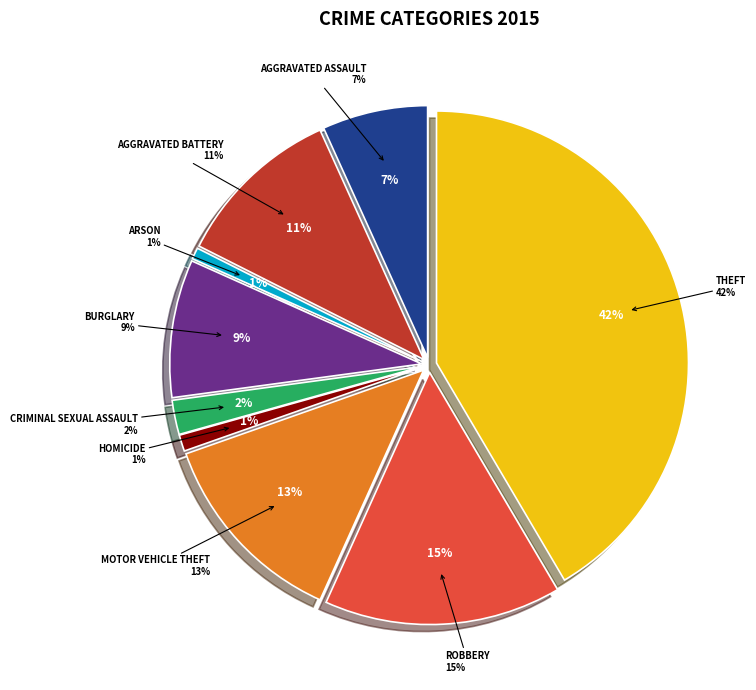

Rank the categories by value from lowest to highest.

Arson, Homicide, Criminal Sexual Assault, Aggravated Assault, Burglary, Aggravated Battery, Motor Vehicle Theft, Robbery, Theft